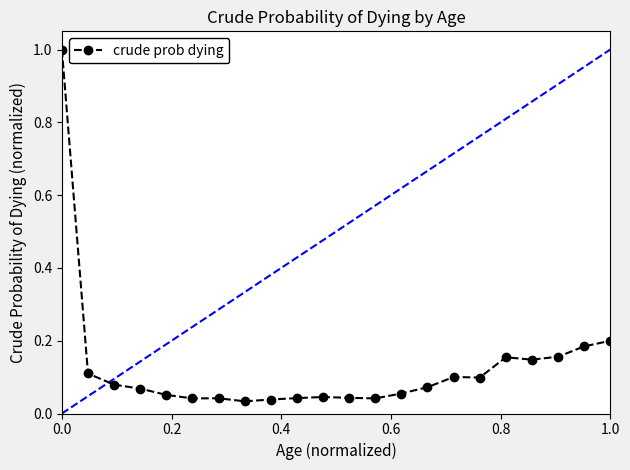

True or false: the data has more than 1 interior local peaks.

True